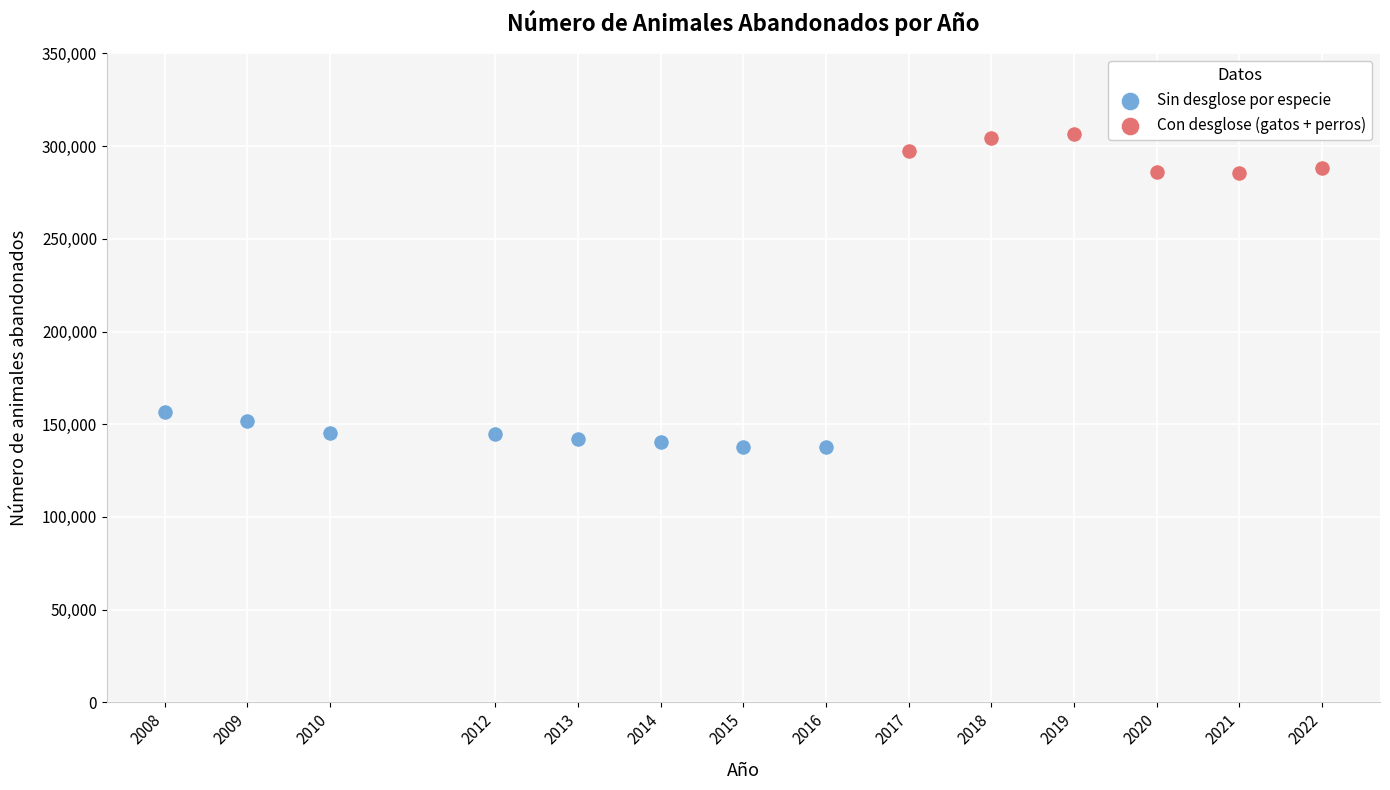

Which series contains the lowest Y value?

Sin desglose por especie